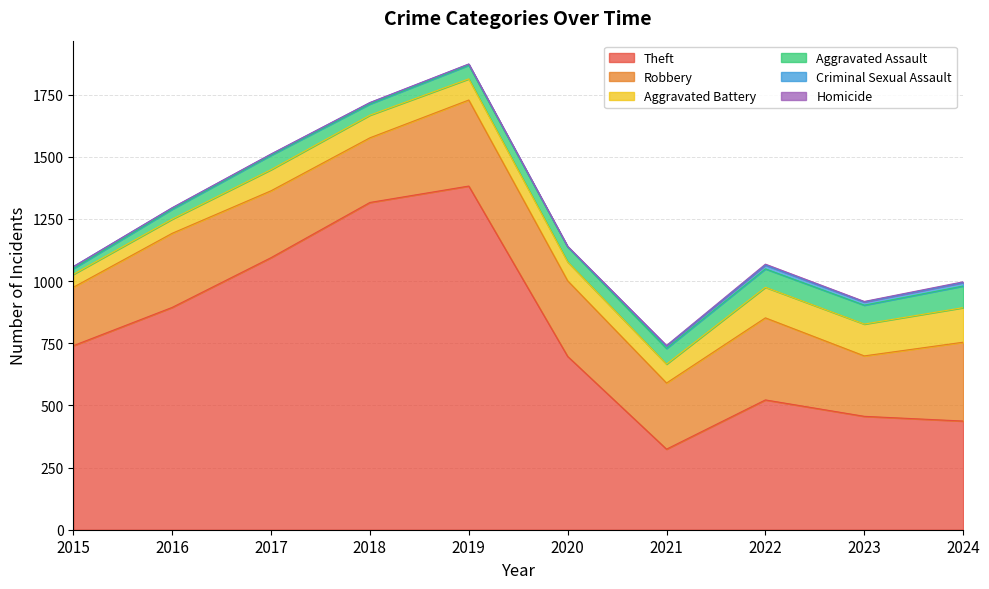

What is the value of the Criminal Sexual Assault point at the 9th from the left?

13